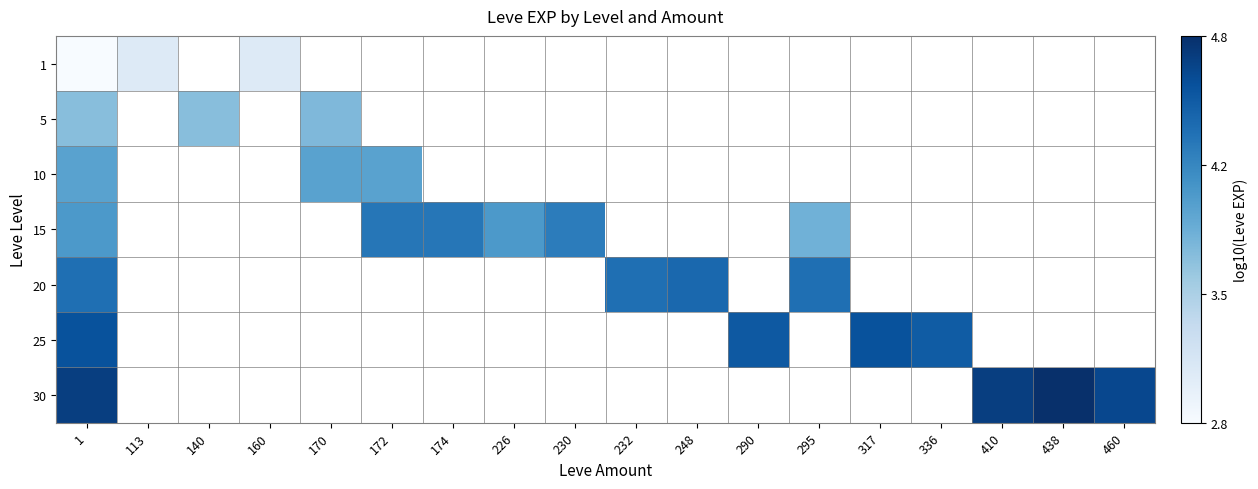

Which series has the widest spread of values?

15